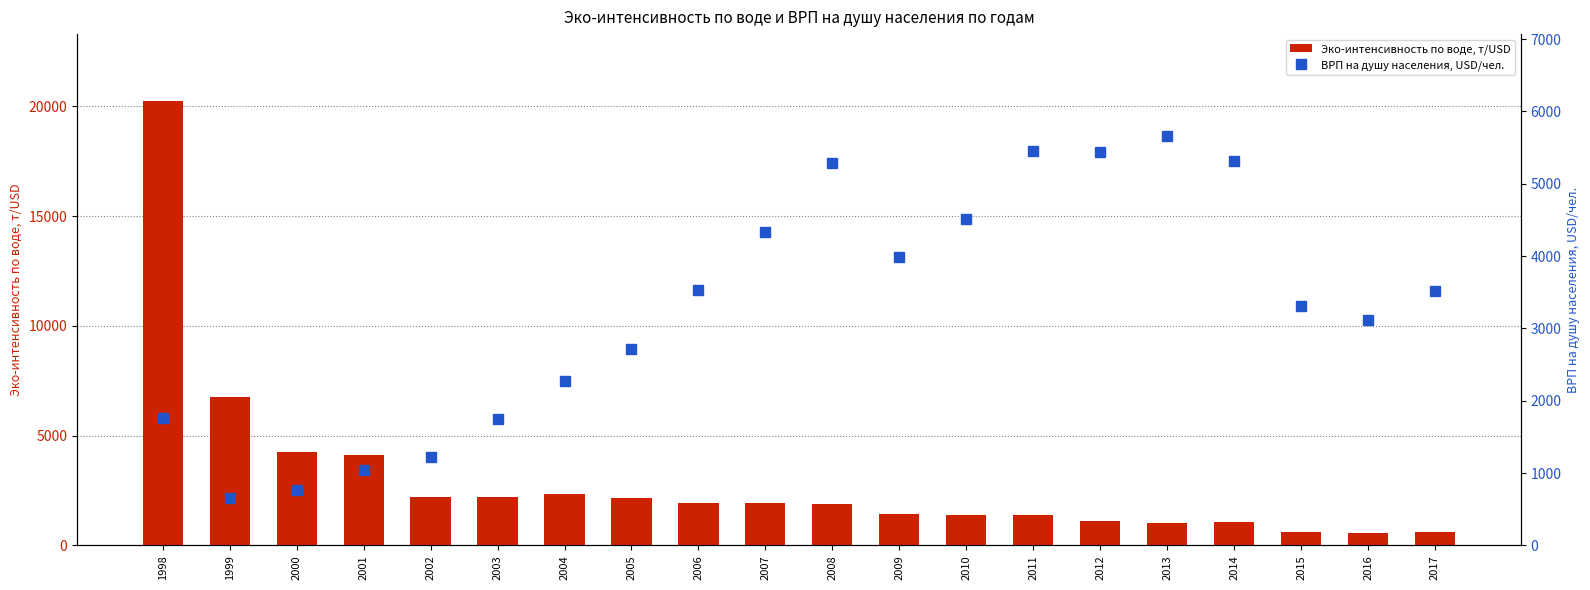

How many data points does each series have?

20